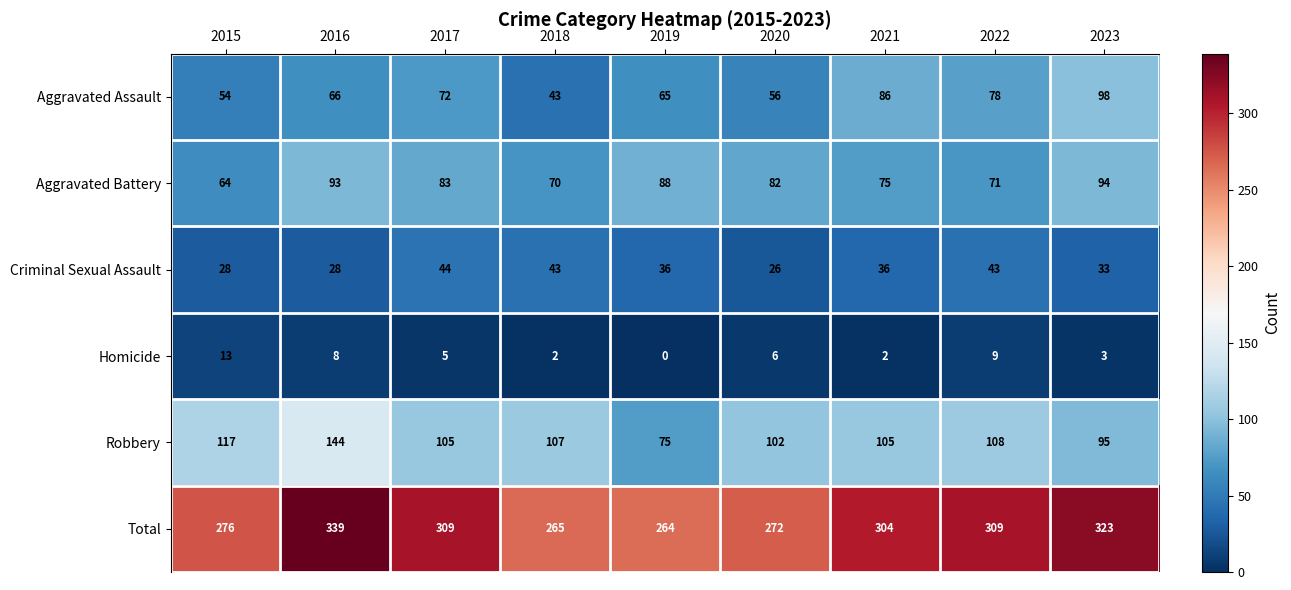

Rank the series at 2016 from lowest to highest value.

Homicide, Criminal Sexual Assault, Aggravated Assault, Aggravated Battery, Robbery, Total